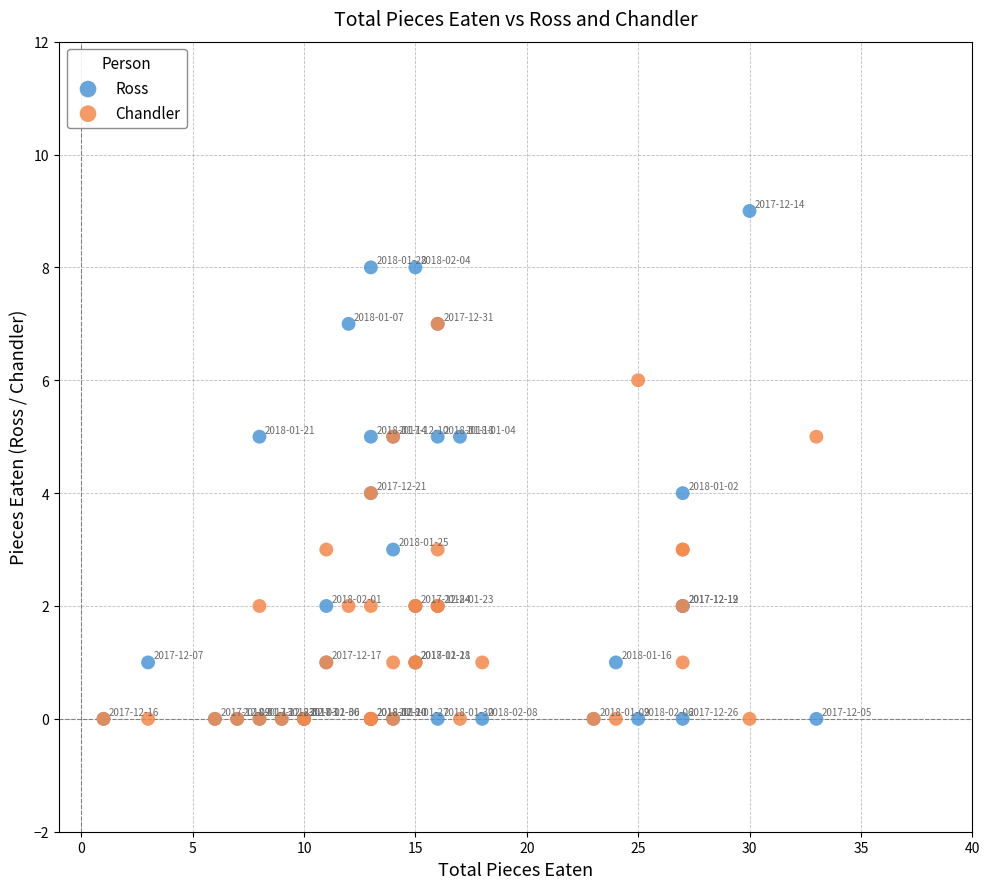

What are all the series names shown in the legend?

Ross, Chandler